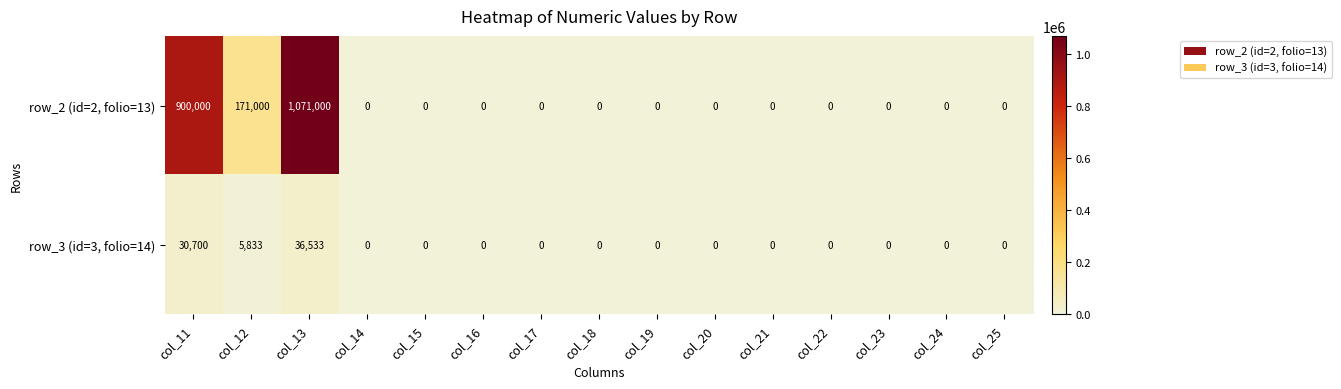

At col_11, list the series in order from smallest to largest.

row_3 (id=3, folio=14), row_2 (id=2, folio=13)